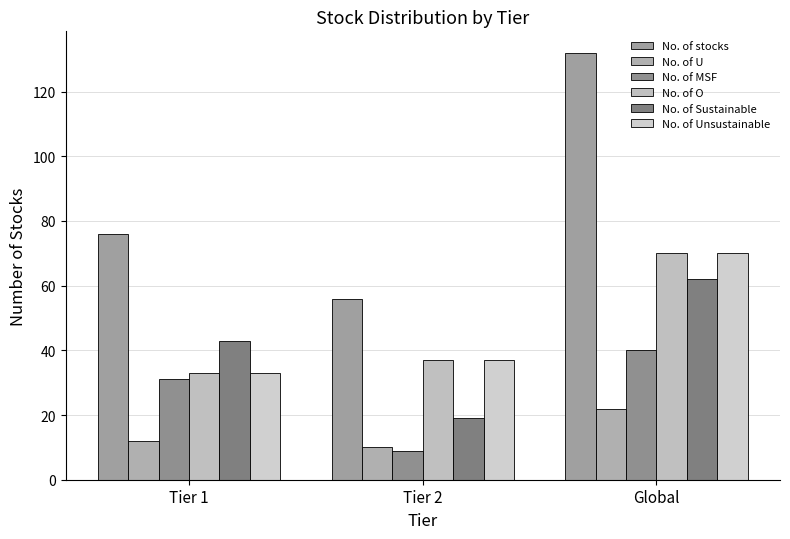

How many data points in No. of MSF are less than 31?

1